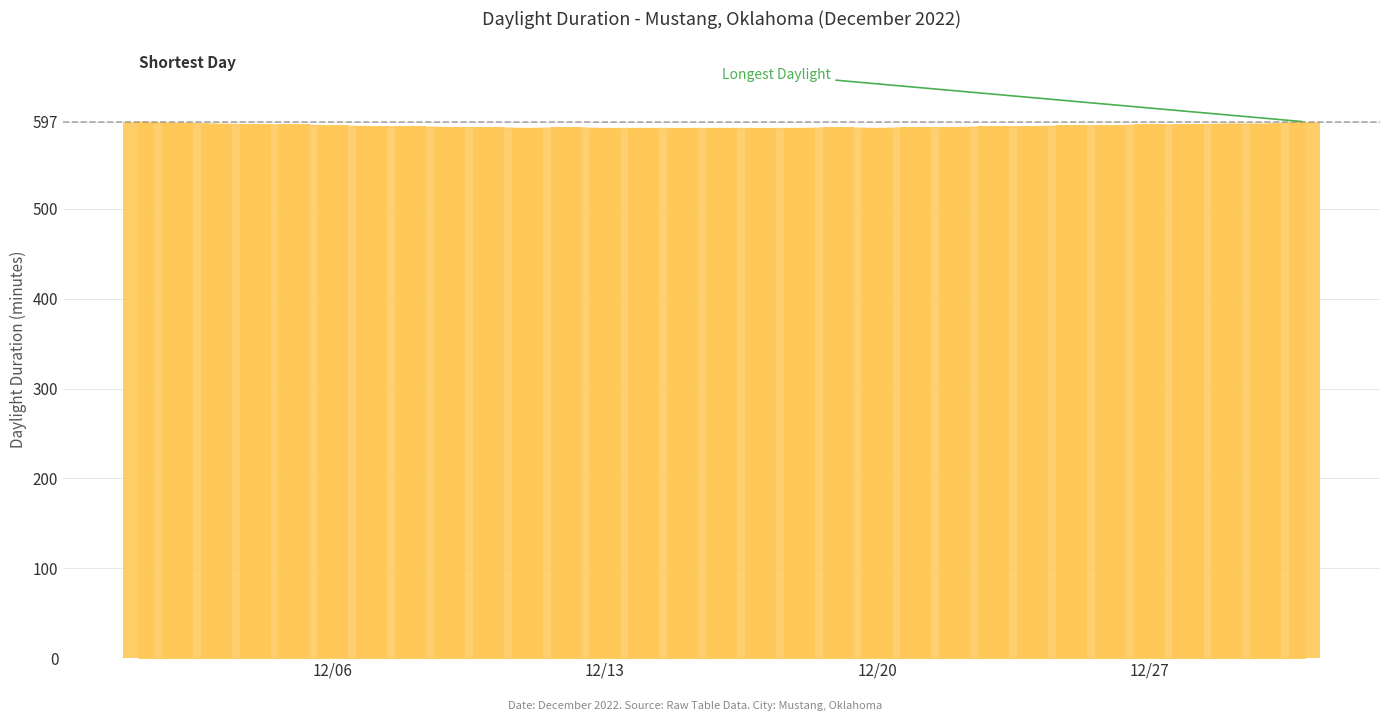

What is the value of the 27th bar from the left?

594